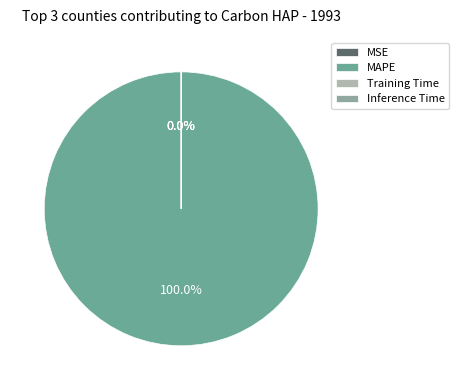

Do Training Time and MSE together represent more than half of the pie?

No